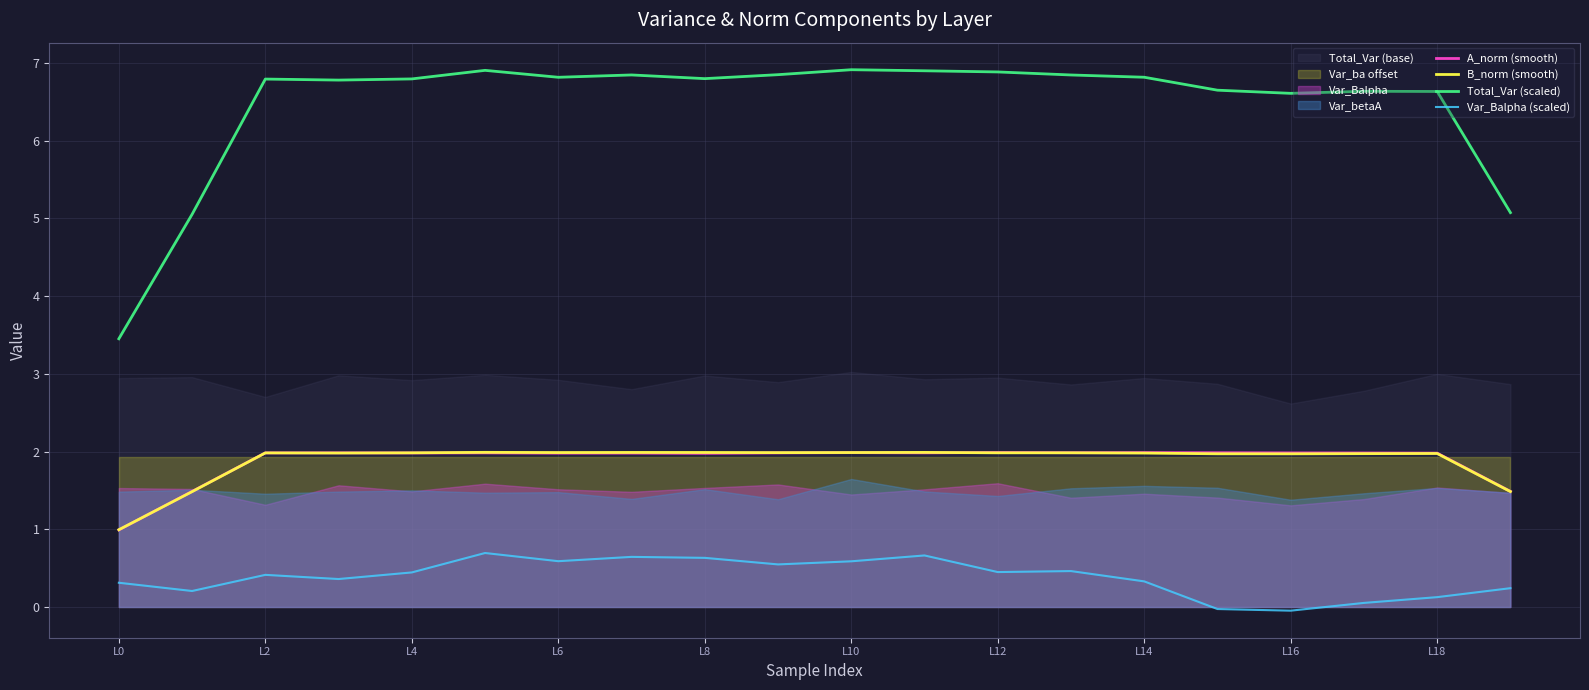

The value of B_norm (smooth) at 17 is 1.3. True or false?

False